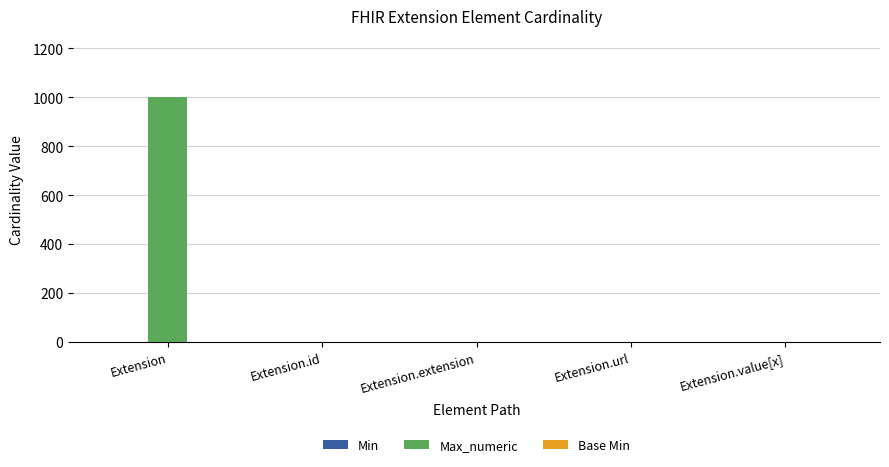

Which series changed the most between Extension and Extension.value[x]?

Max_numeric